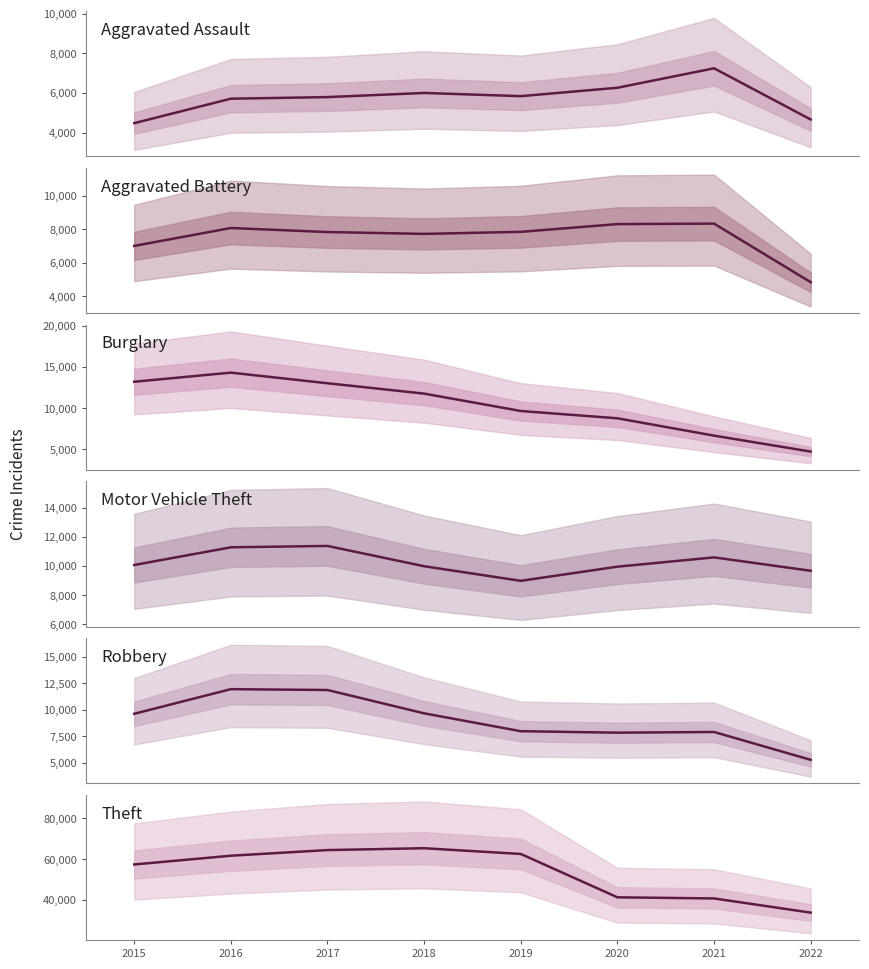

List the labels in order of Robbery value, smallest first.

2022, 2020, 2021, 2019, 2015, 2018, 2017, 2016